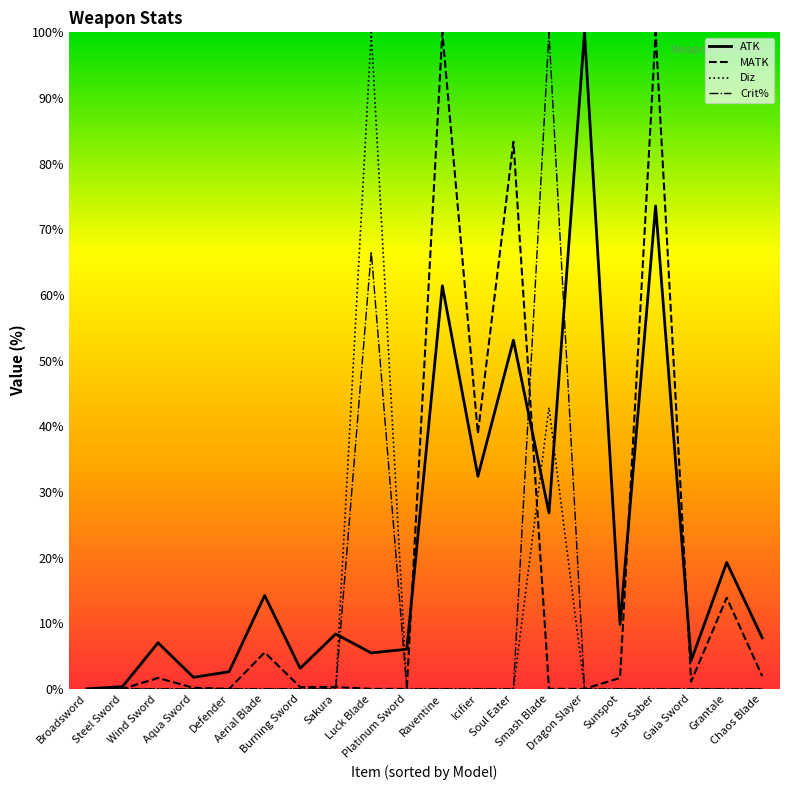

What is the difference between the highest and lowest values at Dragon Slayer?

100.0